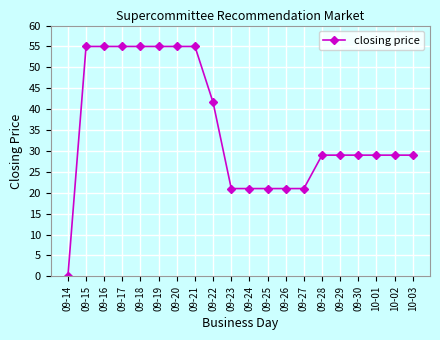

How many positive values are there?

19